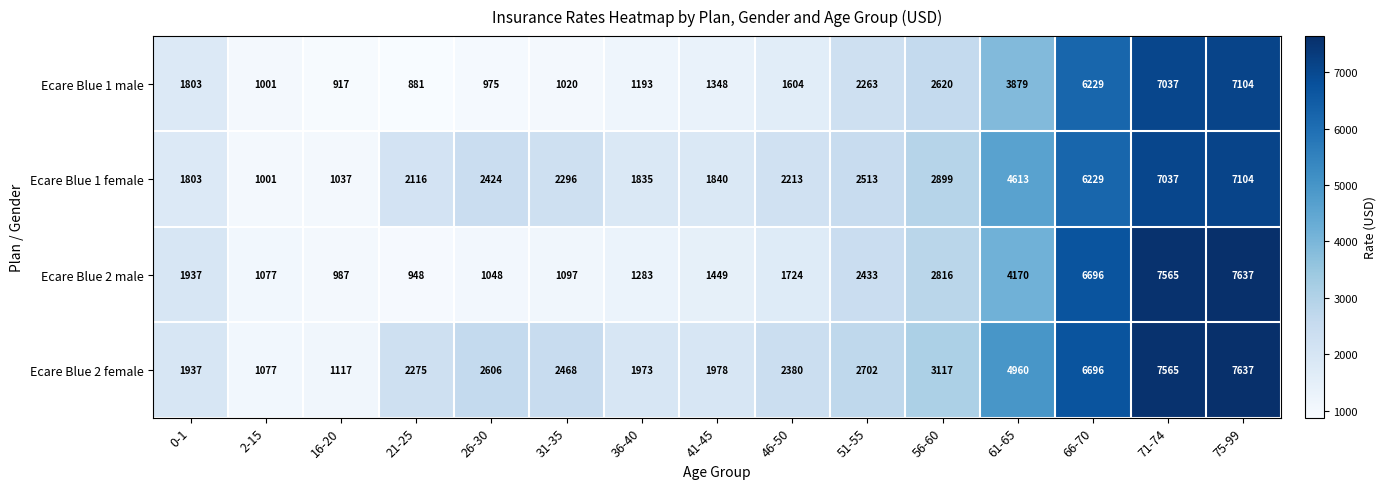

At 31-35, list the series in order from largest to smallest.

Ecare Blue 2 female, Ecare Blue 1 female, Ecare Blue 2 male, Ecare Blue 1 male